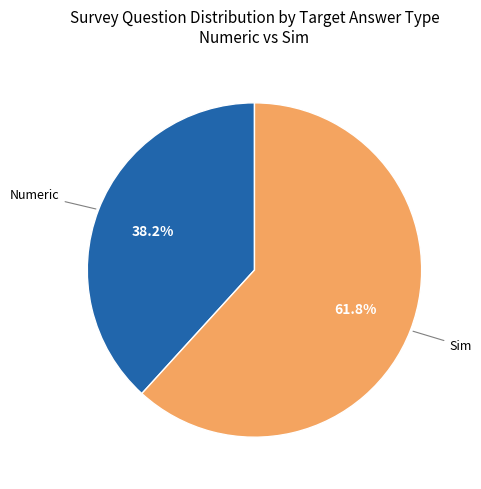

Does any single category account for the majority?

Yes